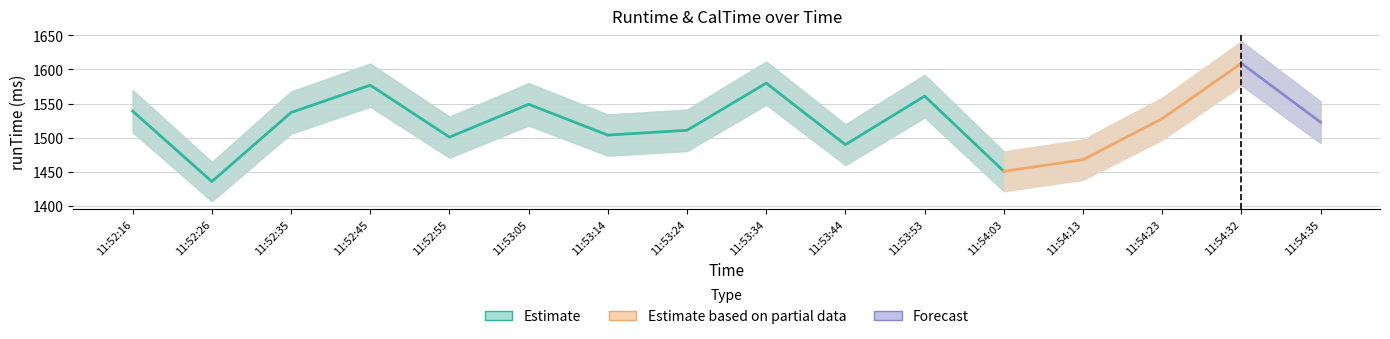

The value of runTime at 11:54:35 is 2161.6. True or false?

False